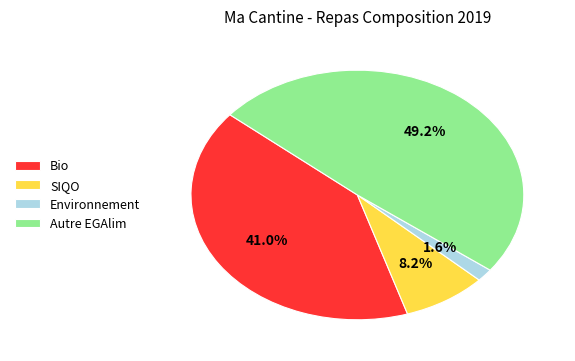

To the nearest percent, what is the difference between the largest and smallest slice percentages?

48%